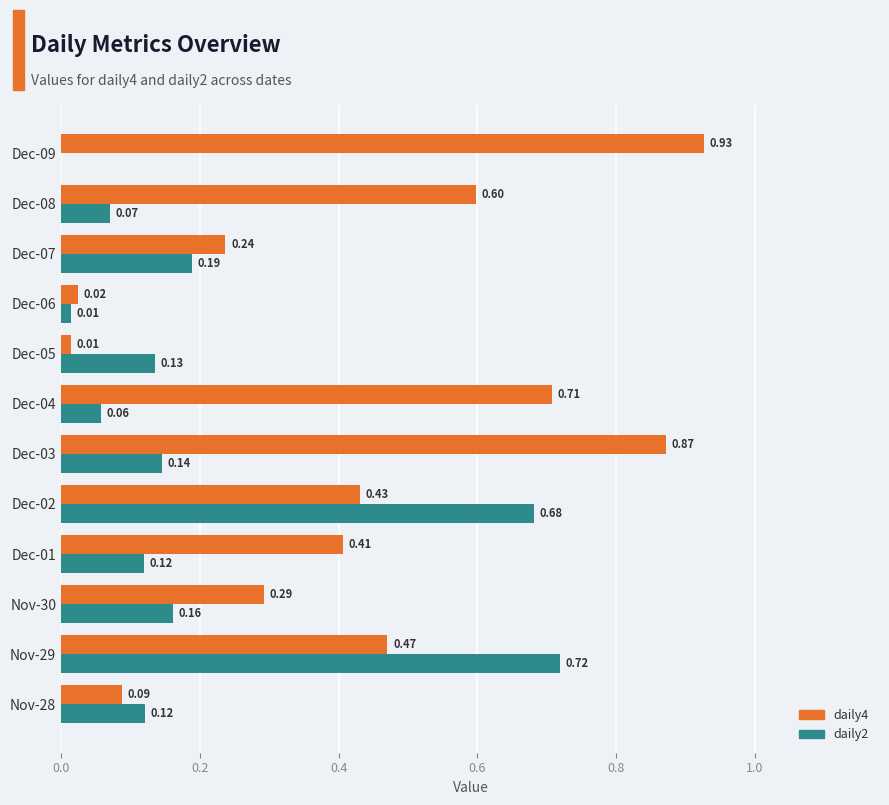

At which category is the sum across all series the highest?

Nov-29